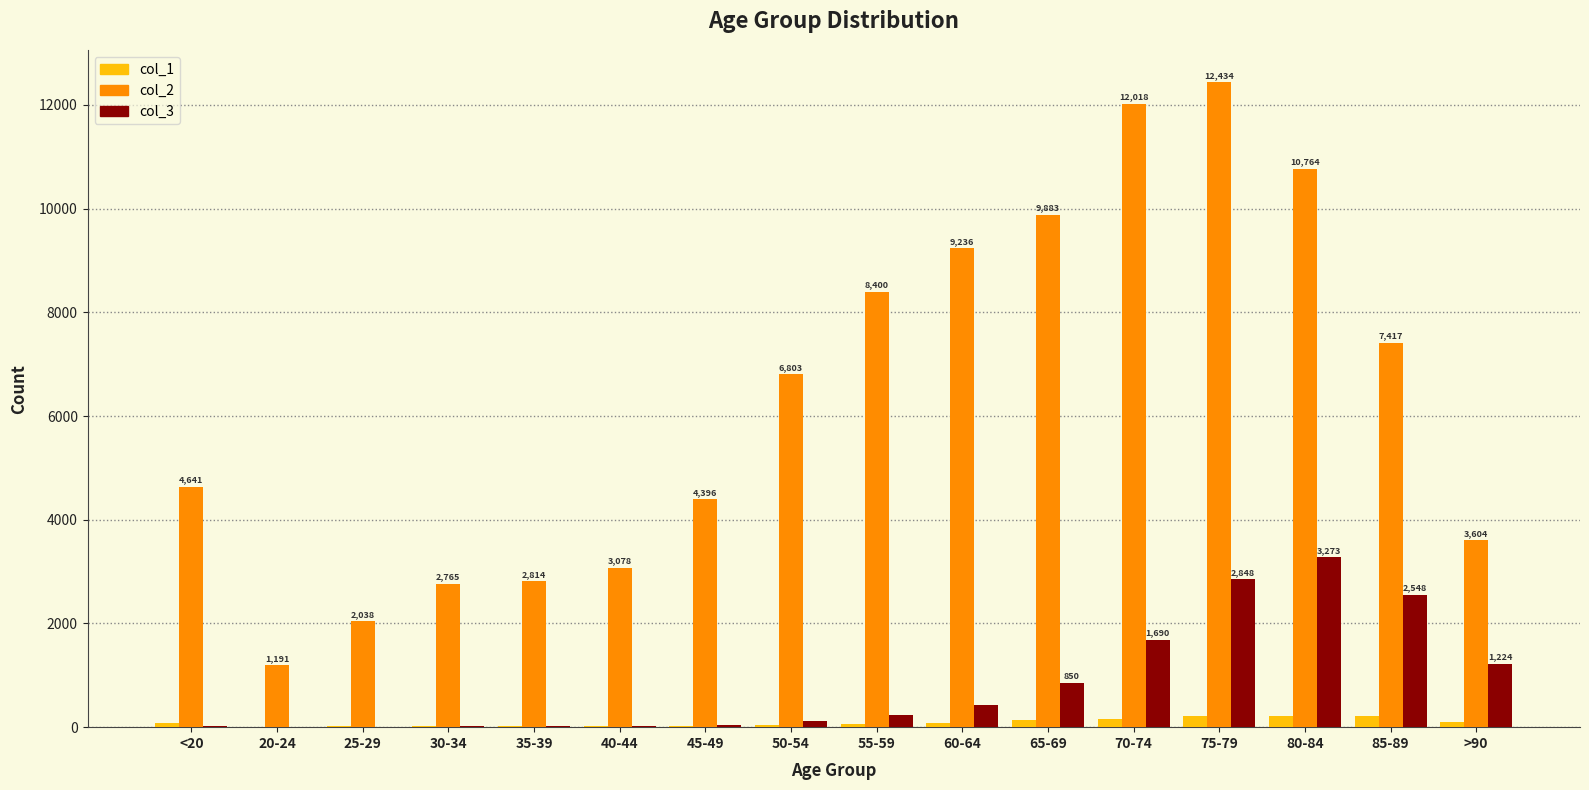

What is the spread (max minus min) of values at 75-79?

12214